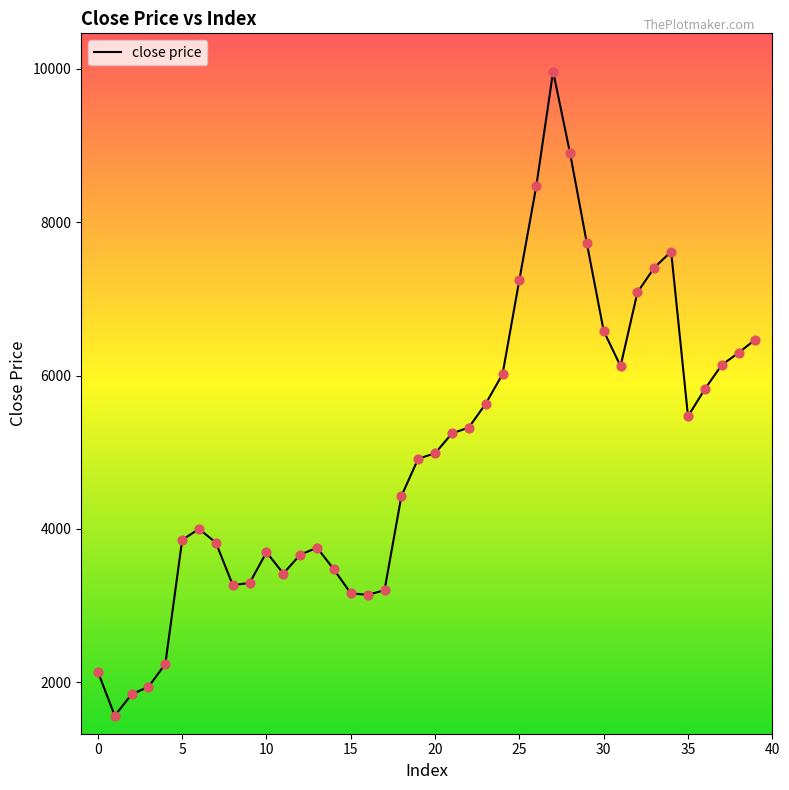

What is the maximum value shown in the chart?

9966.8